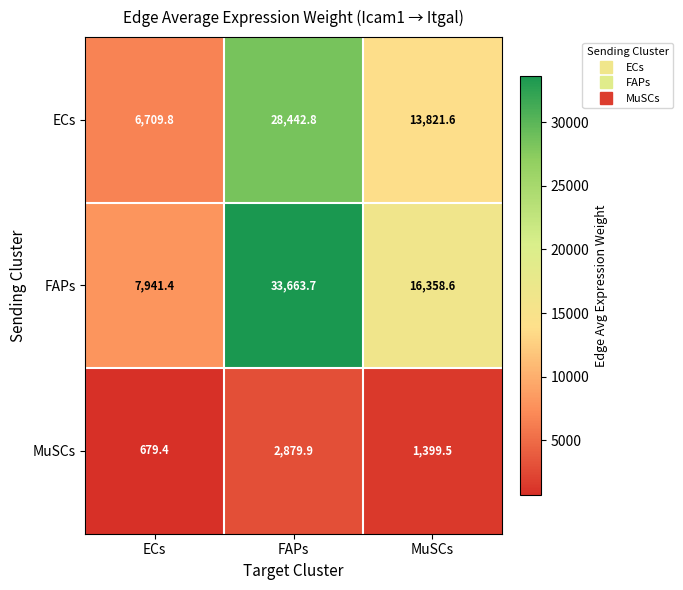

Reading right to left, list all the values displayed in this chart.

ECs: 13821.6	28442.8	6709.8
FAPs: 16358.6	33663.7	7941.4
MuSCs: 1399.5	2879.9	679.4